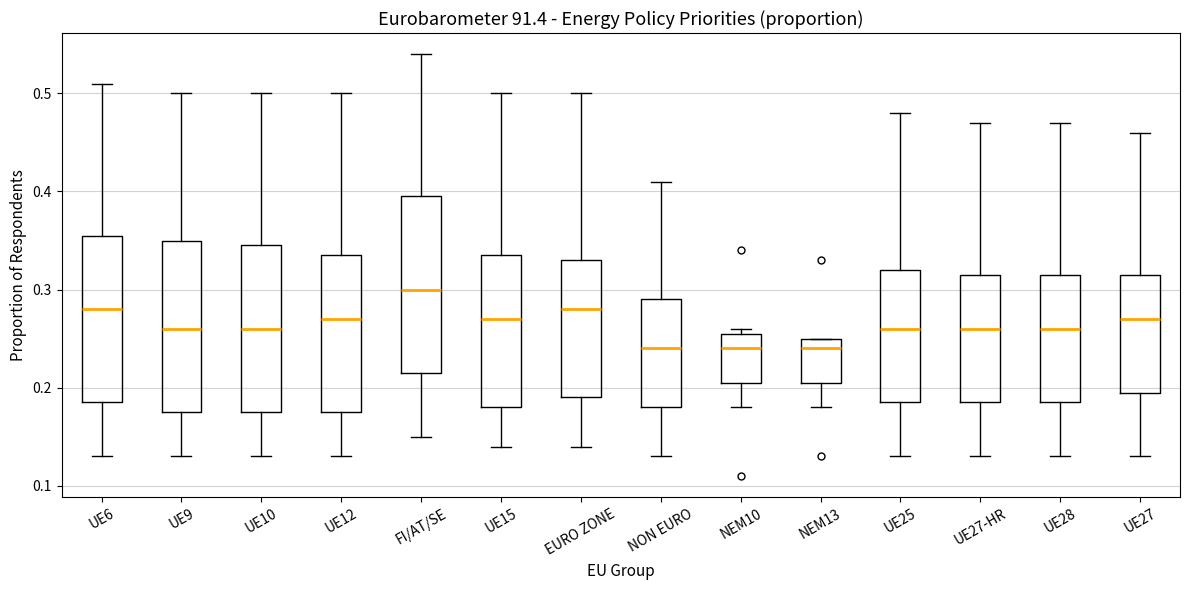

Reading left to right, read every box against the y-axis: the position of its median line, the range the box covers, and the ends of its whiskers. The values are not printed on the chart, so give them approximately, as read against the axis.

UE6: median 0.28, box 0.19 to 0.36, whiskers 0.13 to 0.51
UE9: median 0.26, box 0.18 to 0.35, whiskers 0.13 to 0.50
UE10: median 0.26, box 0.18 to 0.35, whiskers 0.13 to 0.50
UE12: median 0.27, box 0.18 to 0.34, whiskers 0.13 to 0.50
FI/AT/SE: median 0.30, box 0.22 to 0.40, whiskers 0.15 to 0.54
UE15: median 0.27, box 0.18 to 0.34, whiskers 0.14 to 0.50
EURO ZONE: median 0.28, box 0.19 to 0.33, whiskers 0.14 to 0.50
NON EURO: median 0.24, box 0.18 to 0.29, whiskers 0.13 to 0.41
NEM10: median 0.24, box 0.21 to 0.26, whiskers 0.18 to 0.26 (just above the box's upper edge)
NEM13: median 0.24, box 0.21 to 0.25, whiskers 0.18 to 0.25
UE25: median 0.26, box 0.19 to 0.32, whiskers 0.13 to 0.48
UE27-HR: median 0.26, box 0.19 to 0.32, whiskers 0.13 to 0.47
UE28: median 0.26, box 0.19 to 0.32, whiskers 0.13 to 0.47
UE27: median 0.27, box 0.20 to 0.32, whiskers 0.13 to 0.46